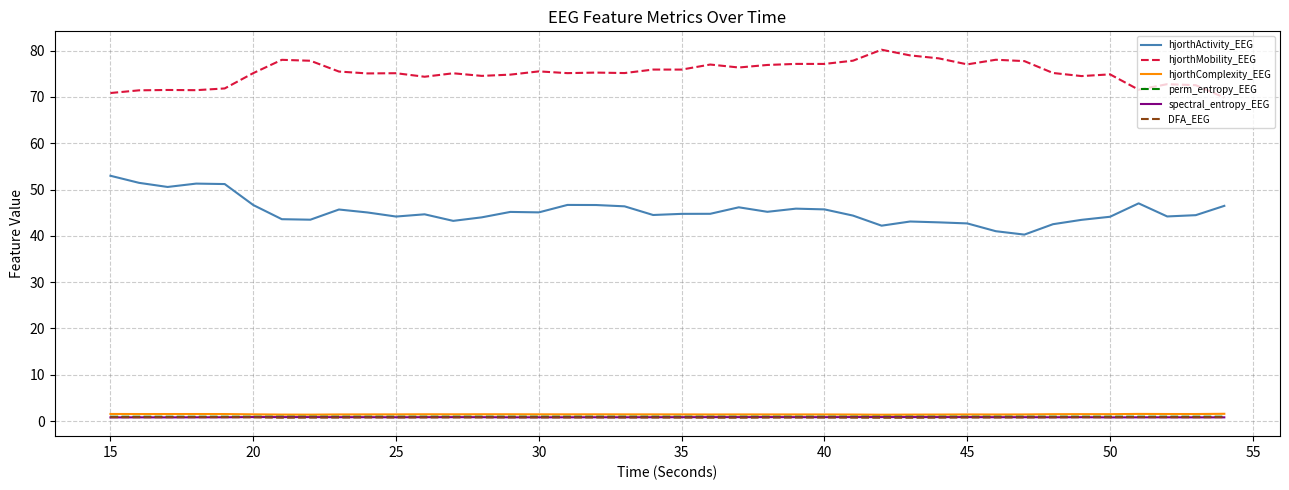

What is the maximum value for hjorthMobility_EEG?

80.2